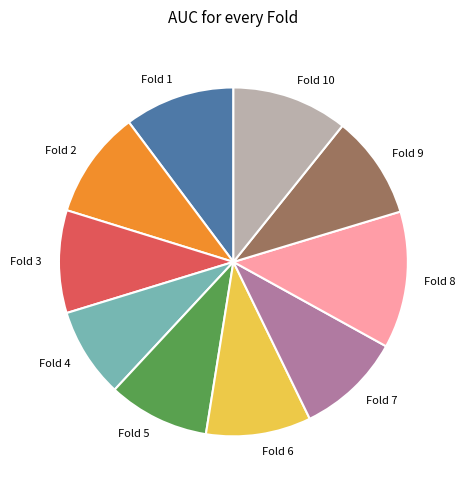

True or false: Fold 5 accounts for 1% of the total.

False